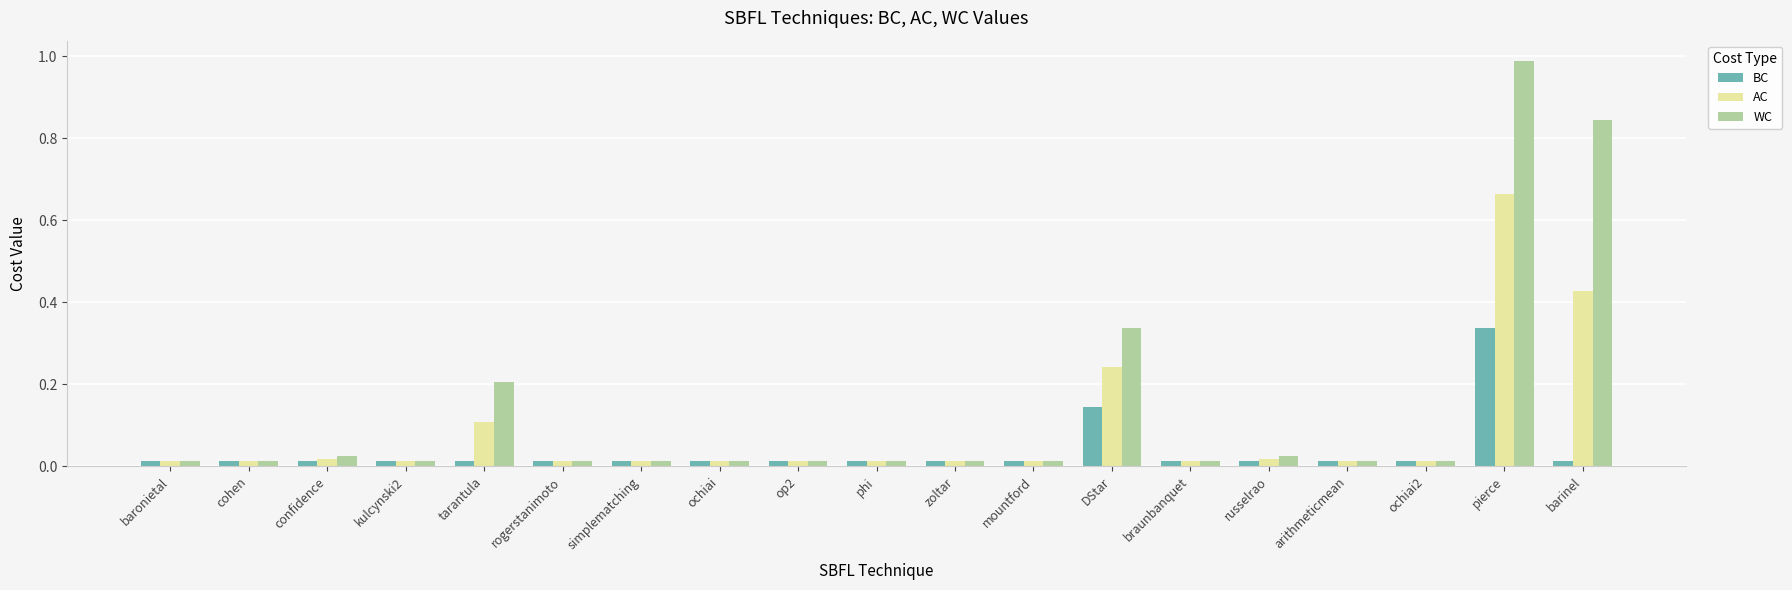

At which category is the sum across all series the highest?

pierce